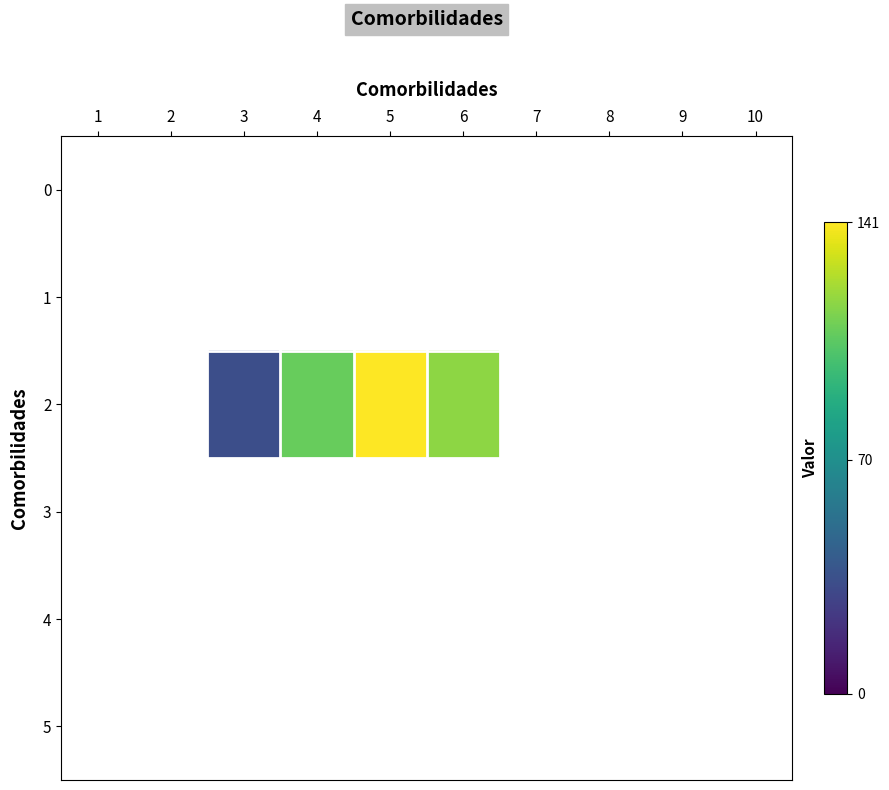

Is the value of 2 at 10 greater than the value of 5 at 10?

No